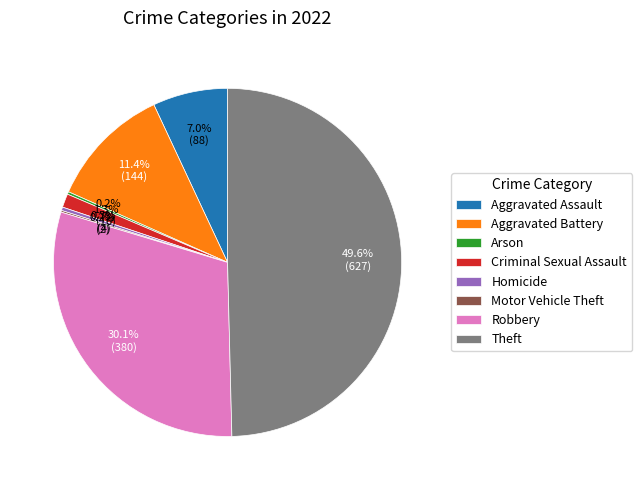

Does Aggravated Assault account for over 50% of the chart?

No